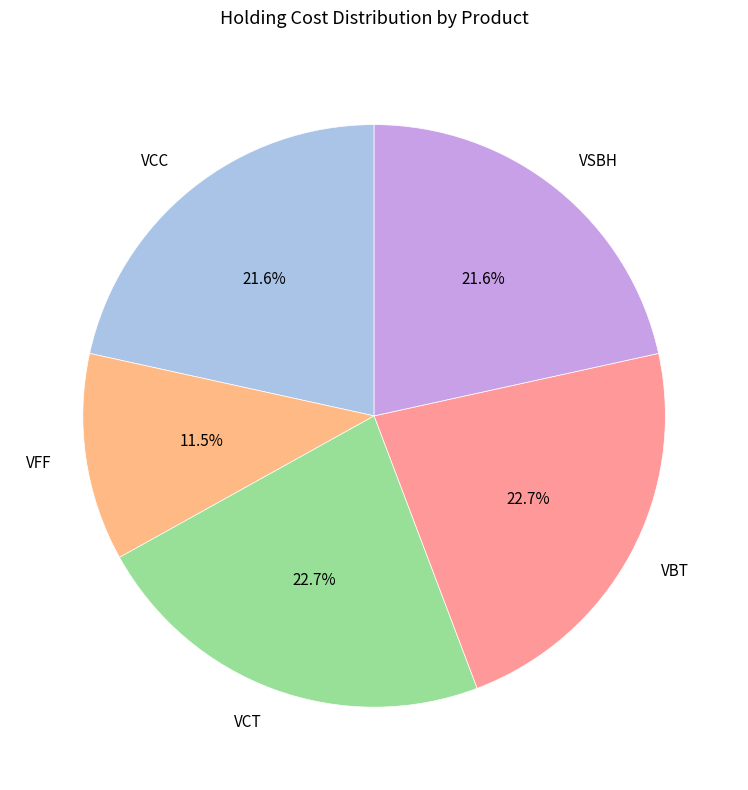

Count the number of slices in the pie.

5